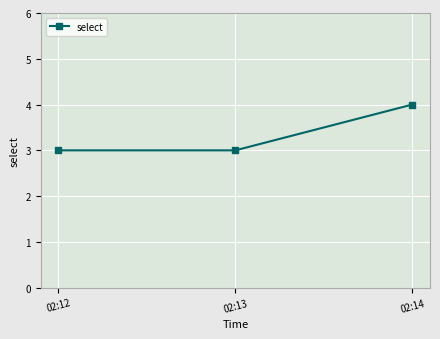

The chart shows a value of 7 at 02:14. True or false?

False